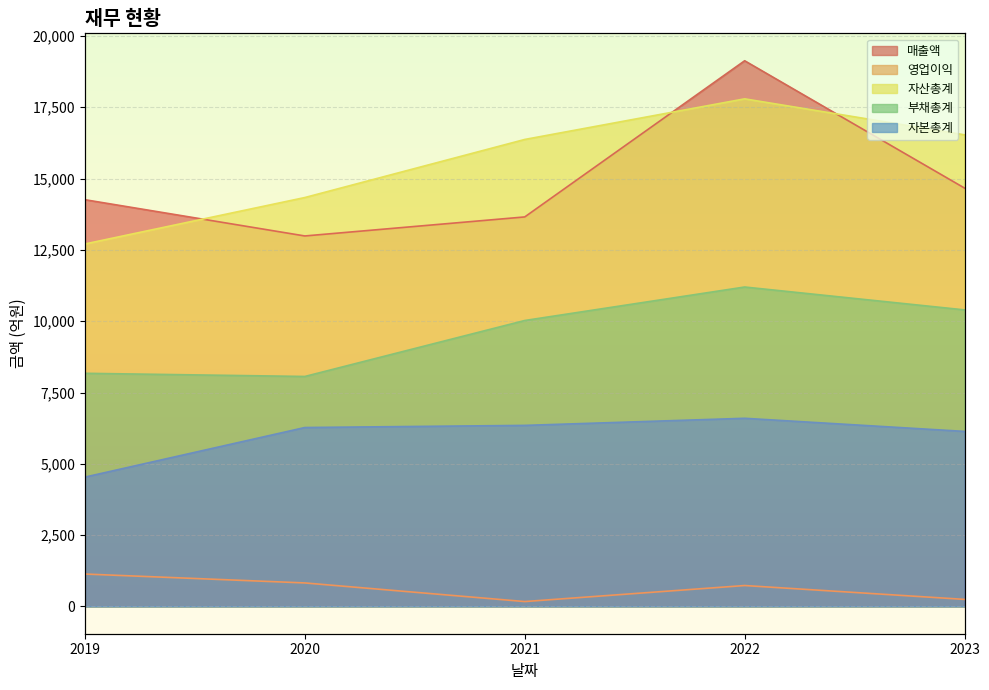

In 매출액, how many points are lower than both neighbors (excluding endpoints)?

1